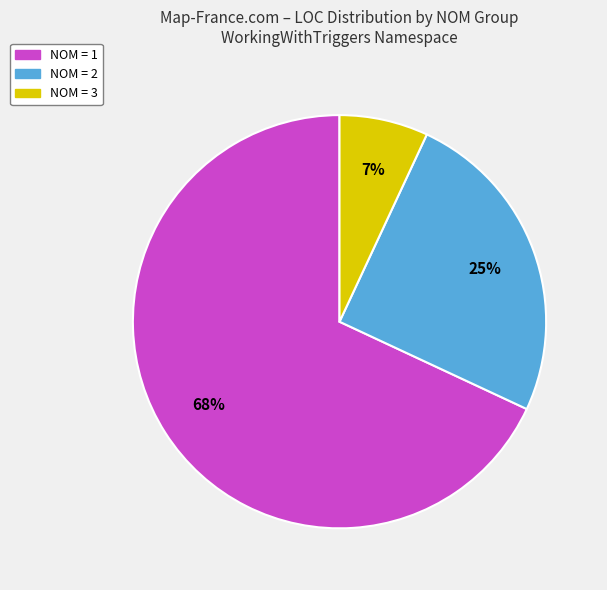

Which slice is the largest?

NOM = 1